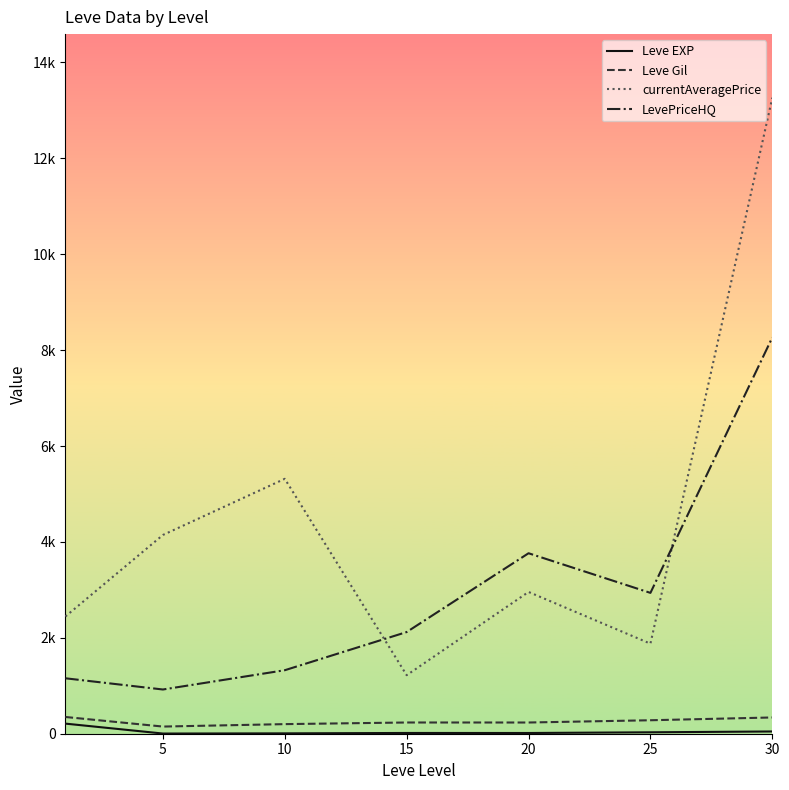

What is the value of the Leve Gil point at the 6th from the left?

281.0